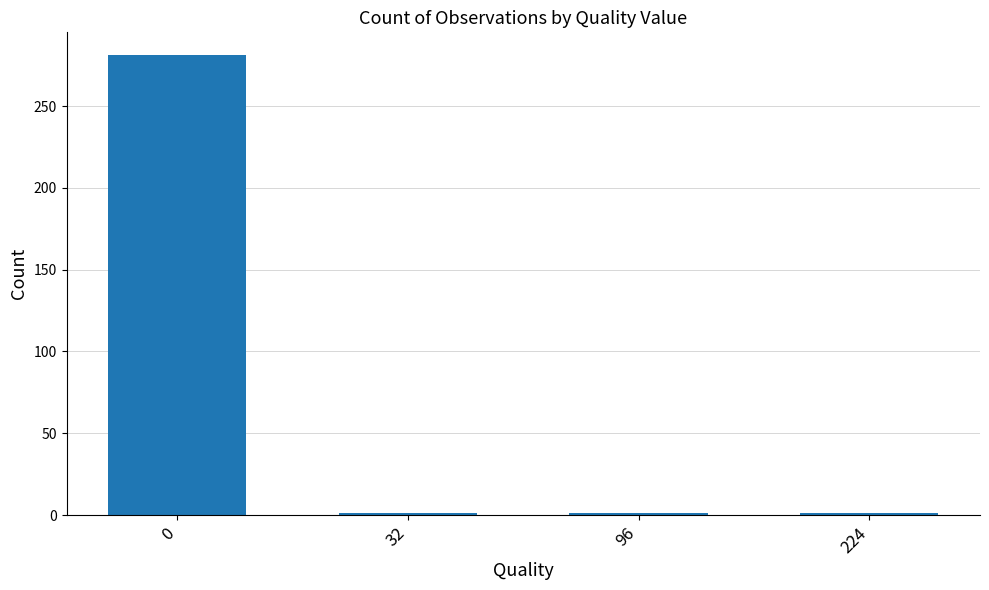

What is the maximum value shown in the chart?

281